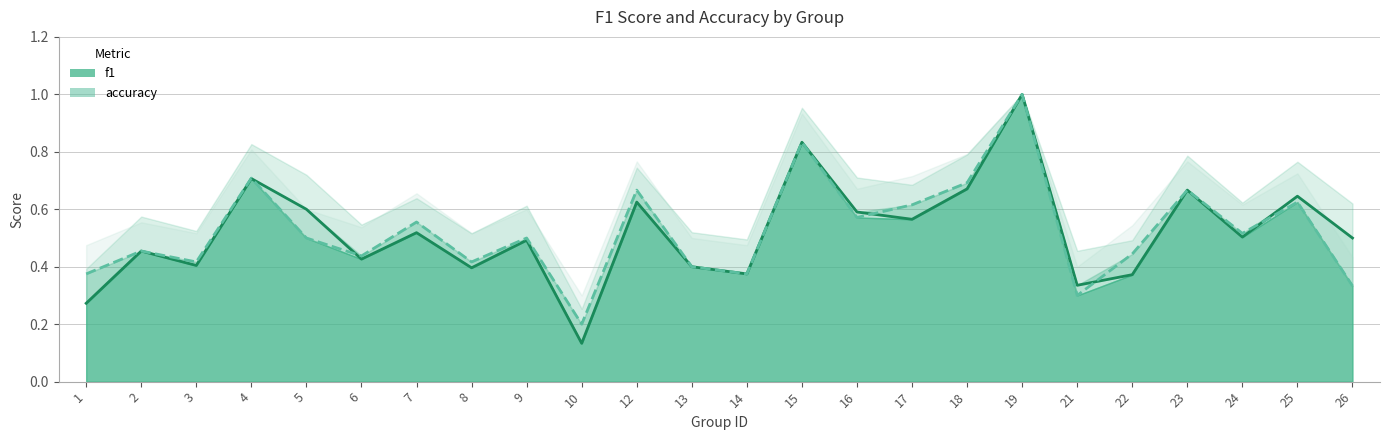

At how many categories does at least one series exceed 0?

24